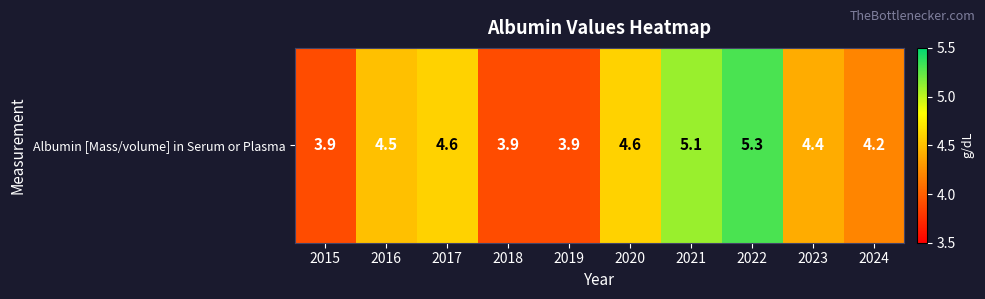

What is the difference between the values at 2018 and 2022?

1.4